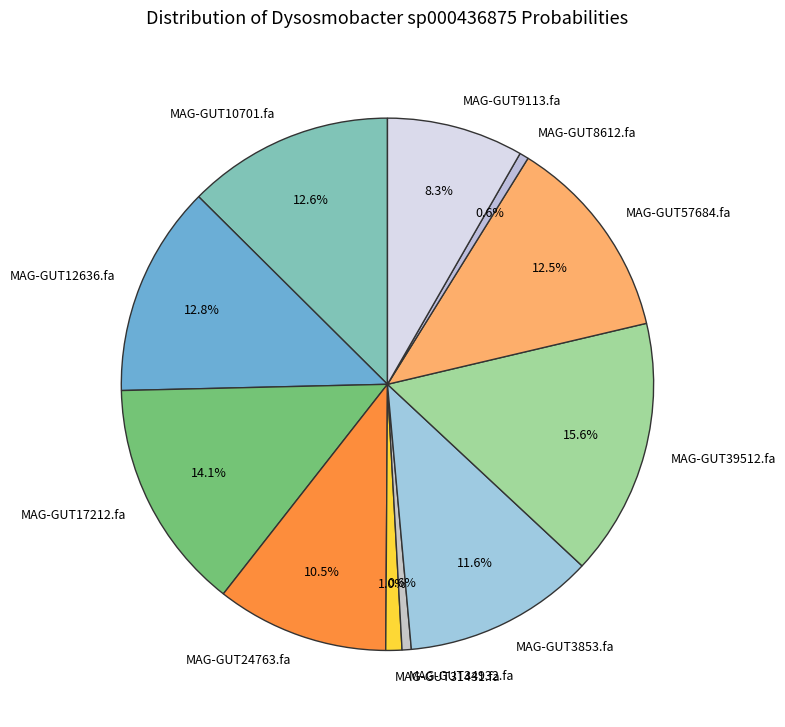

Is there any slice that represents more than half of the pie?

No